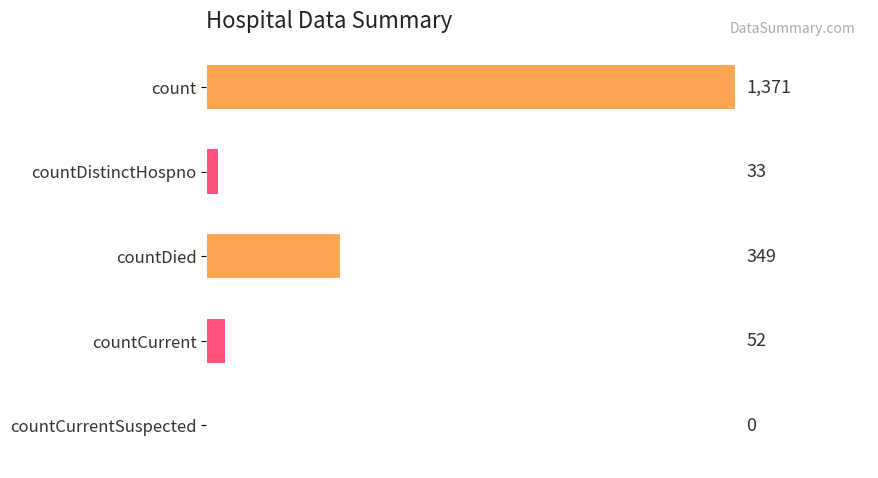

Where is the data nearest to the value 685?

countDied